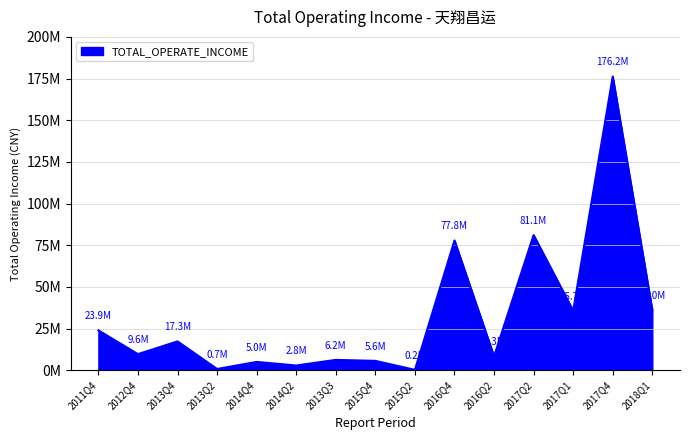

What is the greatest value displayed?

176209537.5